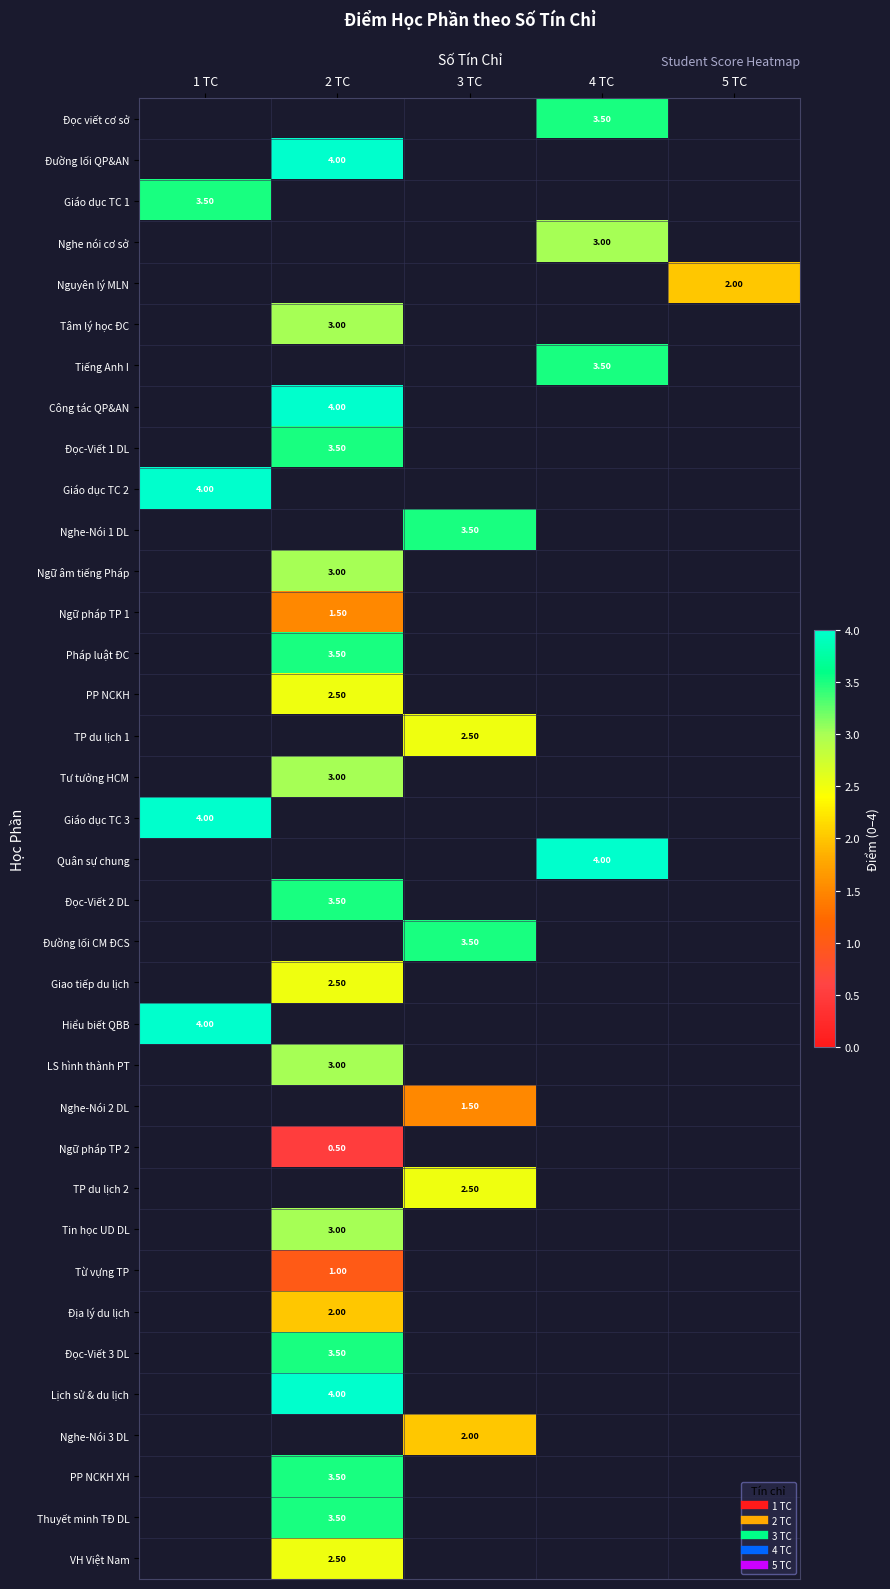

Which category has the lowest value across all series?

2 TC